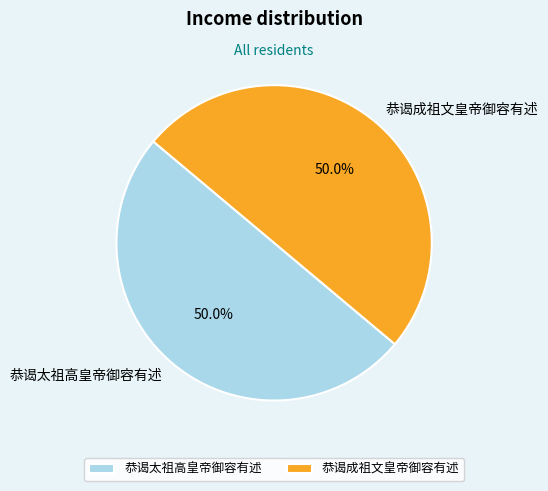

Is it true that 恭谒成祖文皇帝御容有述 is 50% of the pie?

True